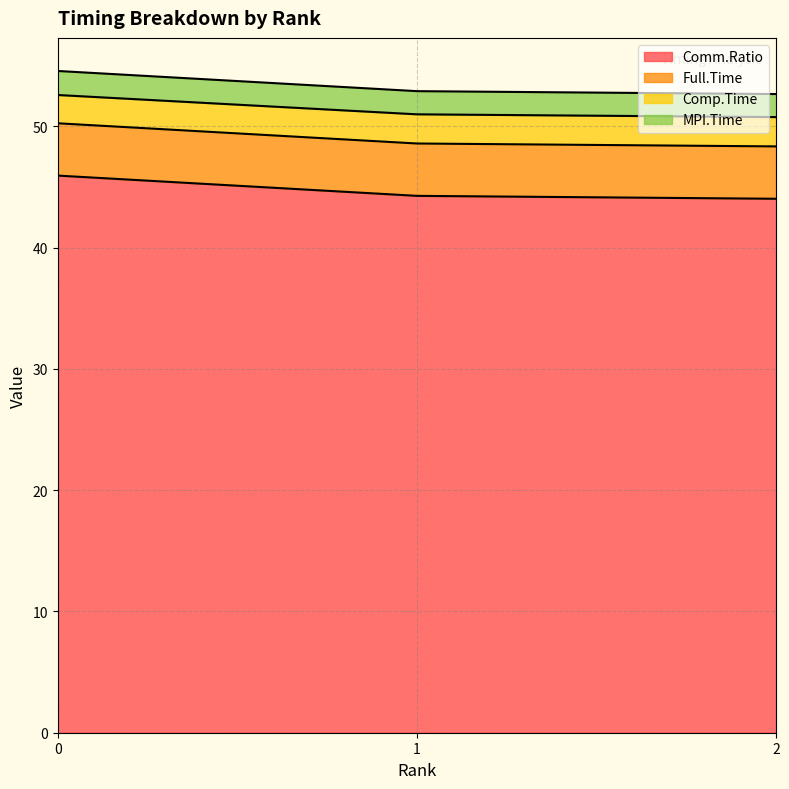

At which label does MPI.Time reach its minimum?

2